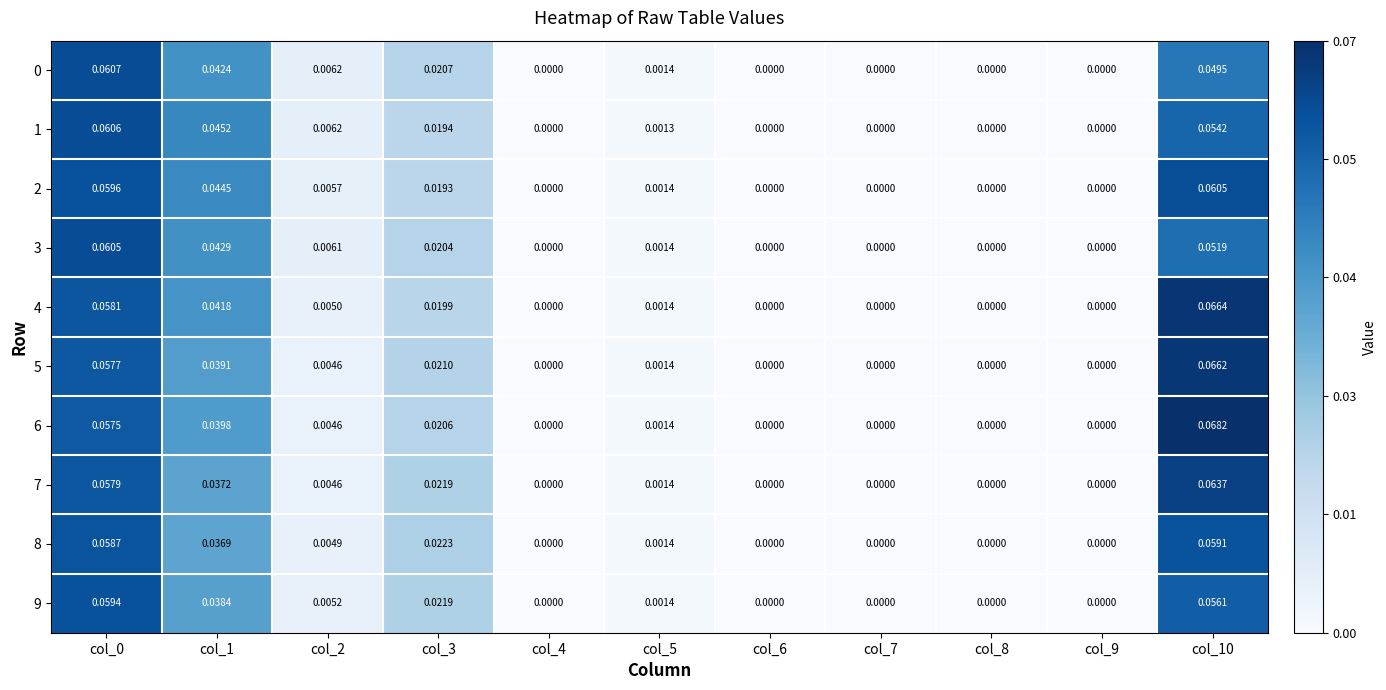

Is the value of 4 at col_0 greater than the value of 5 at col_10?

No